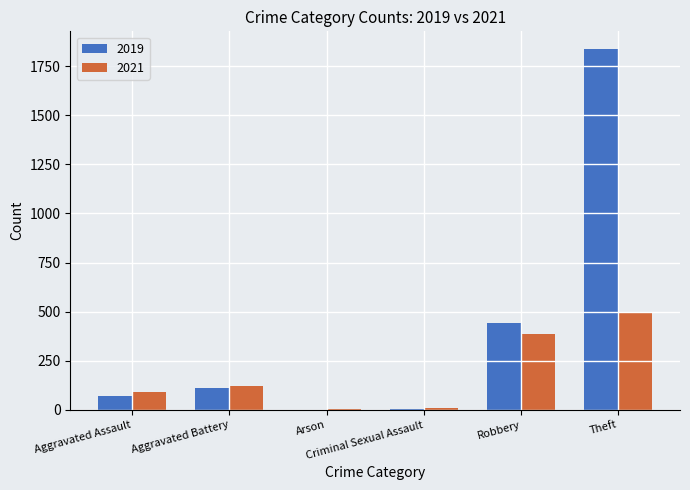

What is the difference between the 2021 values at Robbery and Aggravated Battery?

264